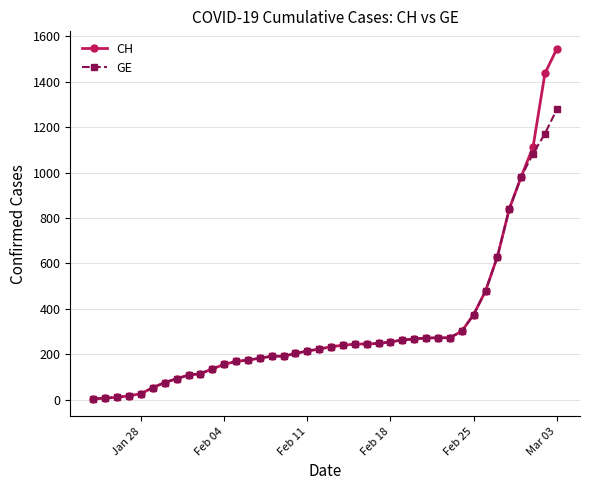

Rank the series by their maximum value, from lowest to highest.

GE, CH